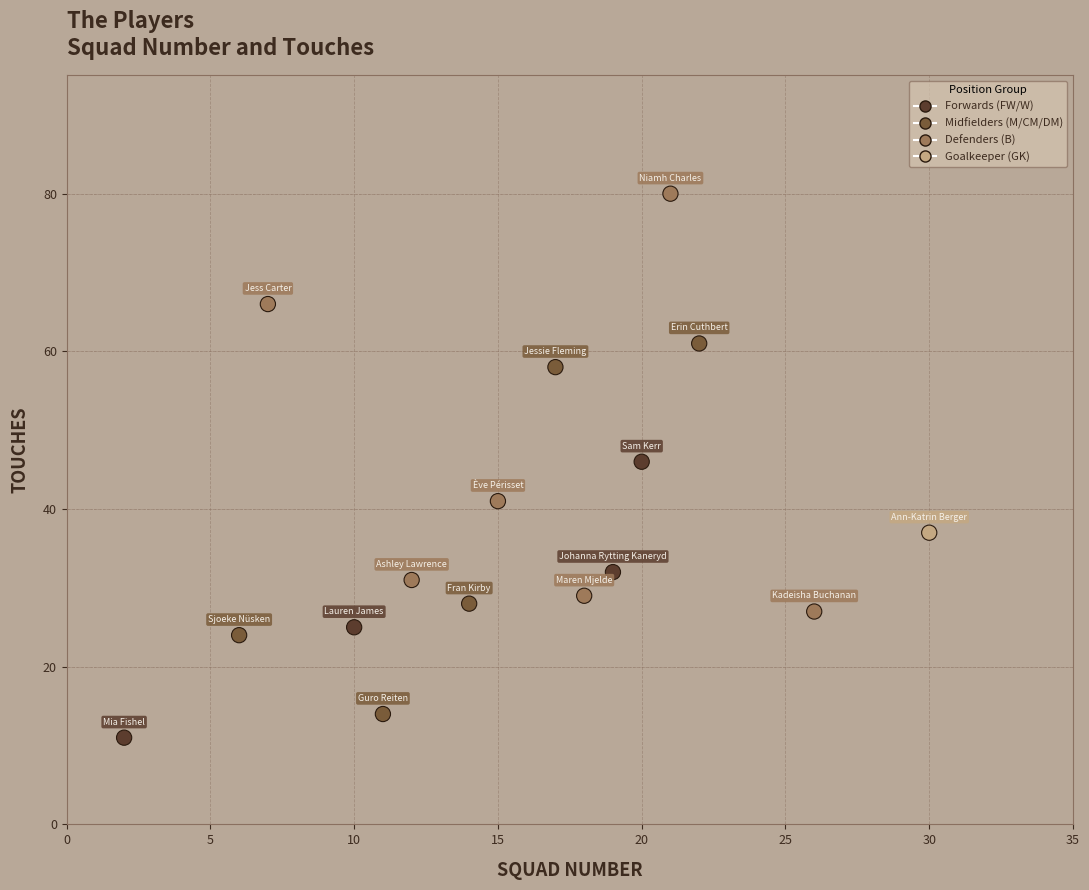

What Y value in the scatter plot is closest to 45?

46